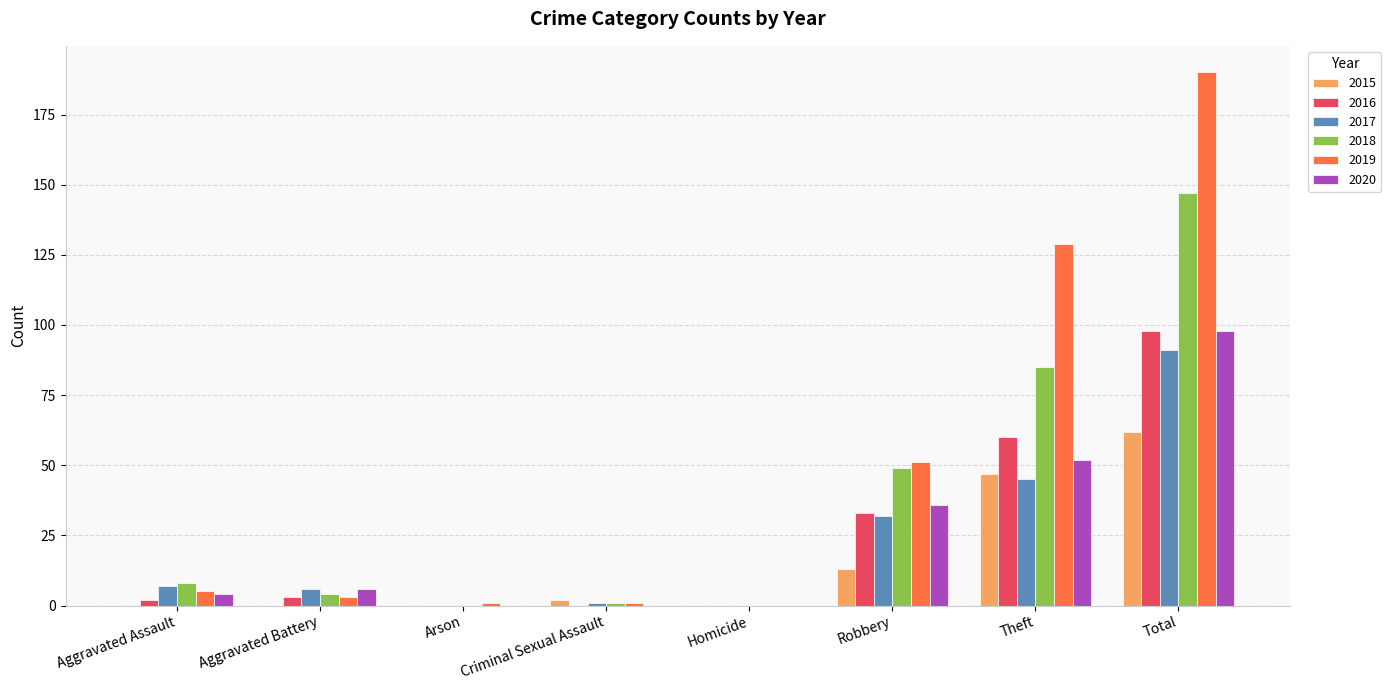

Where is 2018 nearest to the value 73?

Theft